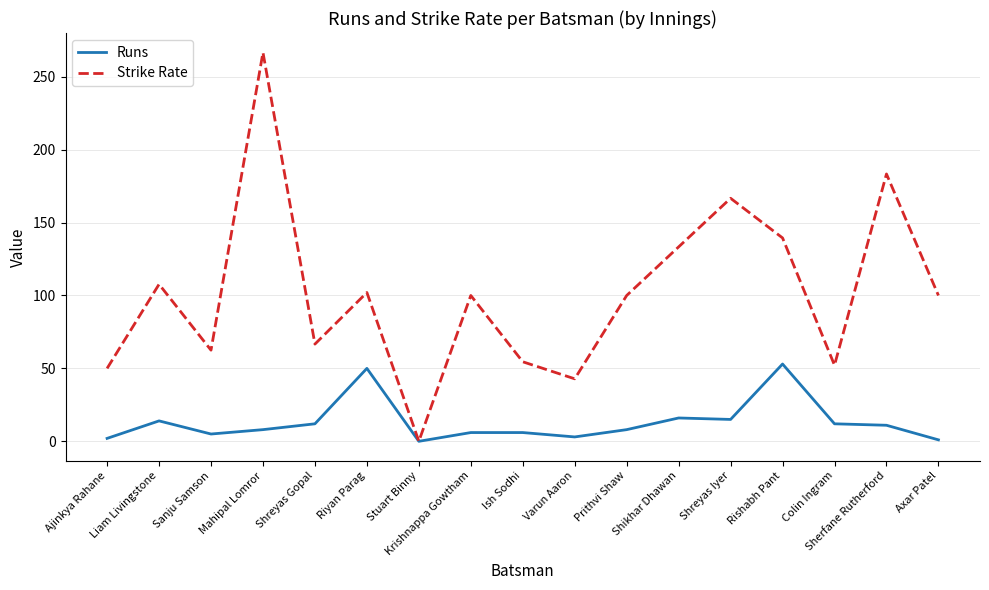

Rank the series at Sherfane Rutherford from lowest to highest value.

Runs, Strike Rate